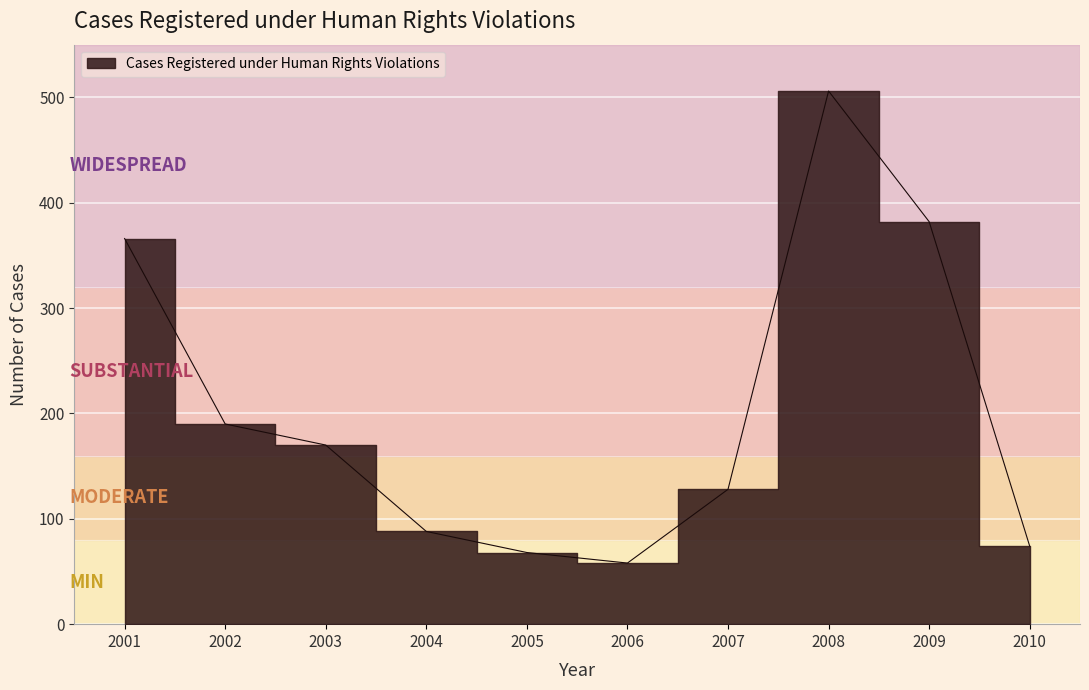

What is the minimum value shown in the chart?

58